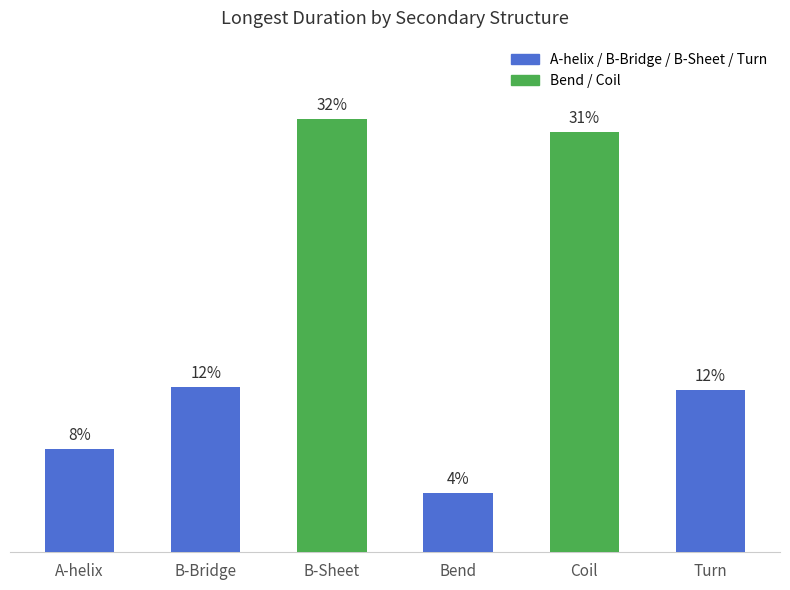

Which has a higher value, Coil or Turn?

Coil